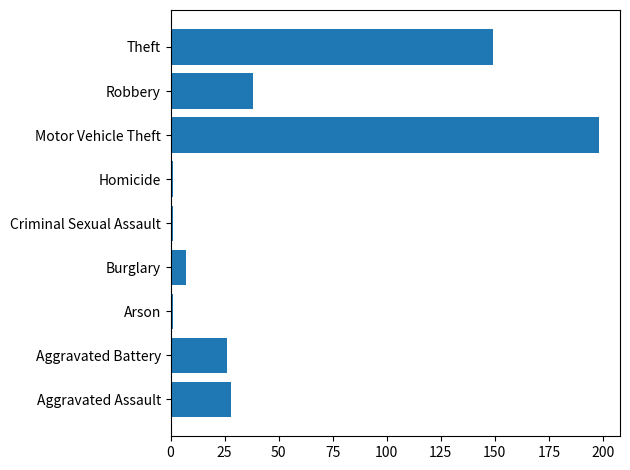

What is the change in value from Burglary to Robbery?

+31